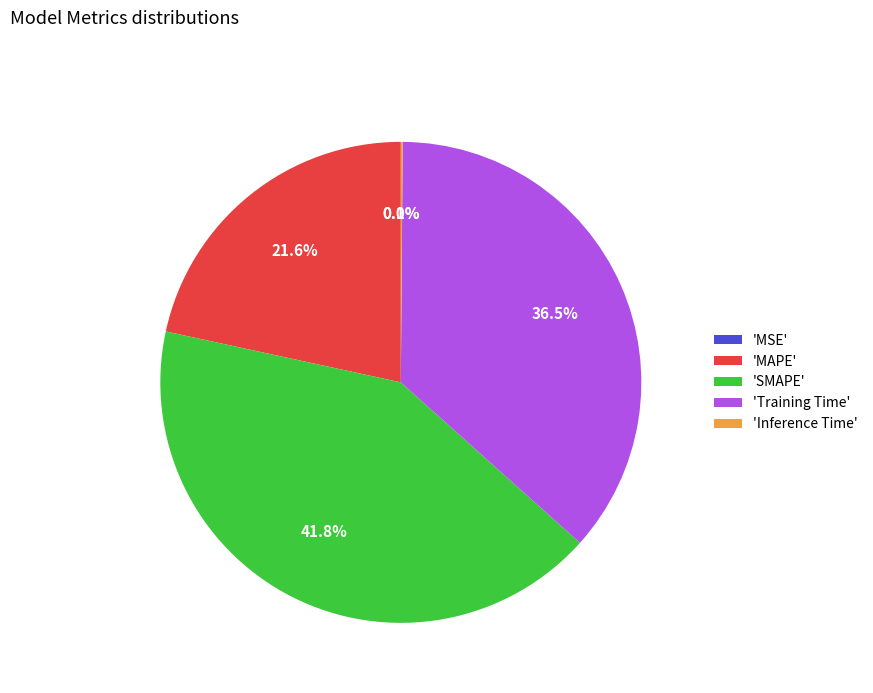

What is the total percentage of 'Training Time' and 'SMAPE'?

78.3%